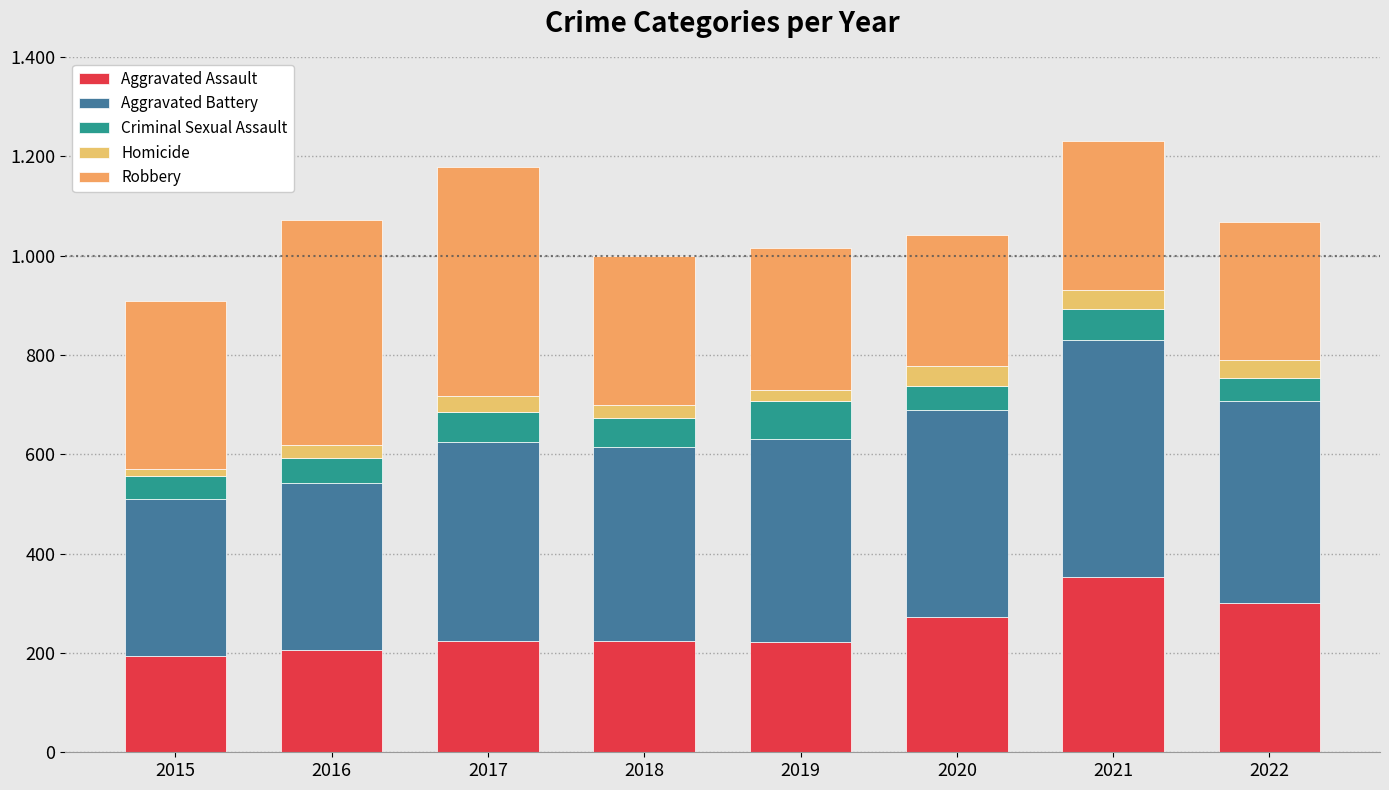

What is the total value across all series at 2015?

908